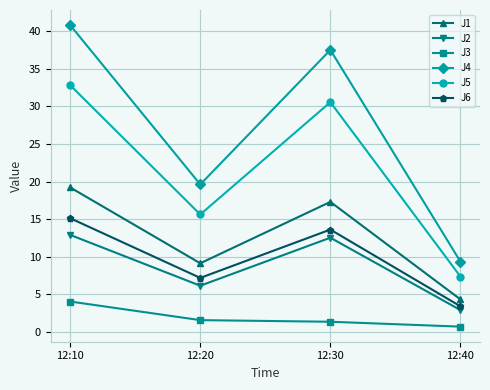

Which series has the largest range (max minus min)?

J4